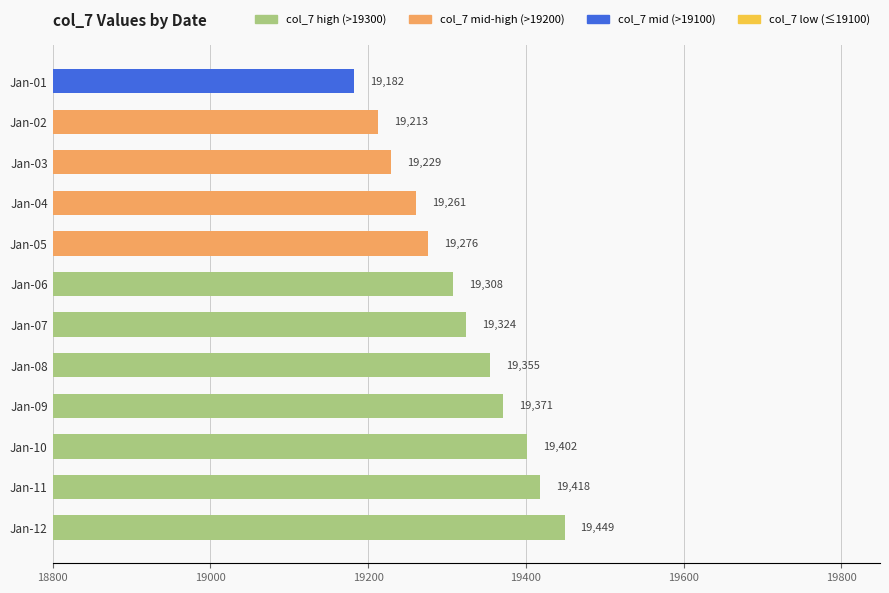

List the labels in order of value, largest first.

Jan-12, Jan-11, Jan-10, Jan-09, Jan-08, Jan-07, Jan-06, Jan-05, Jan-04, Jan-03, Jan-02, Jan-01